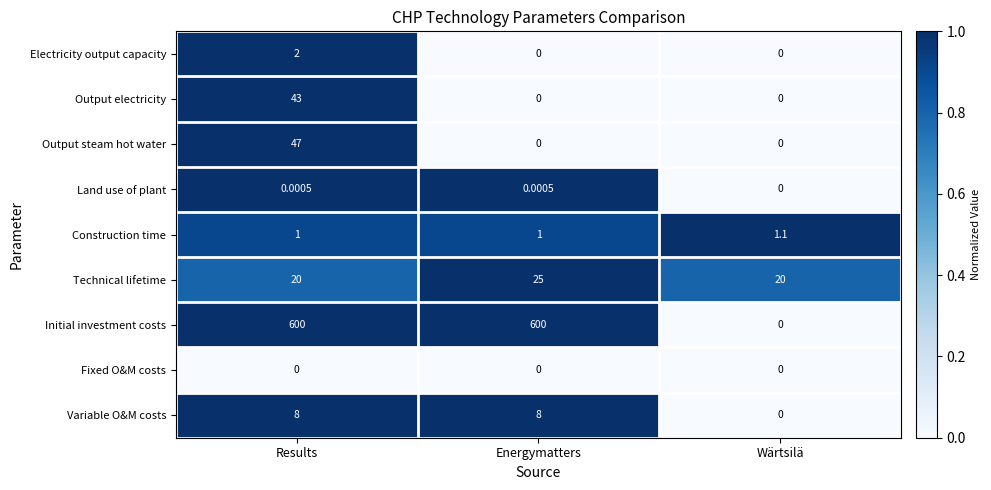

Which series has the largest range (max minus min)?

Initial investment costs